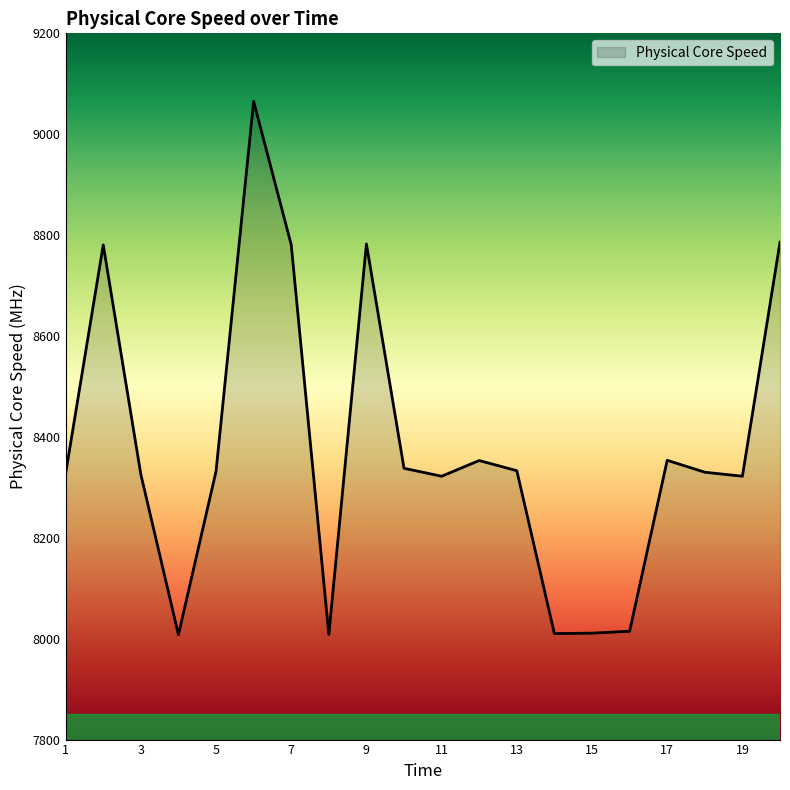

What is the difference between the second highest and second lowest values?

777.8